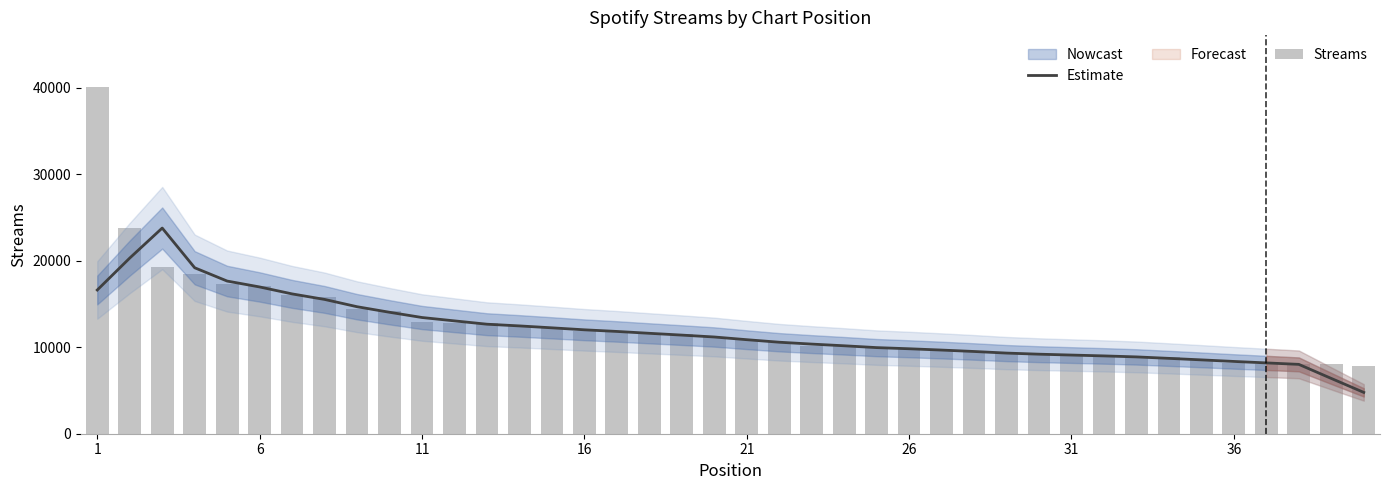

How many data points in Streams are above 11169?

19